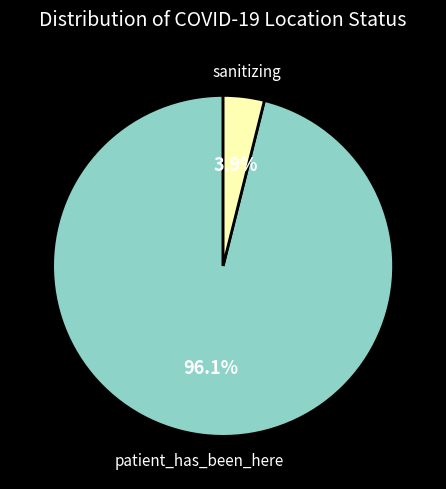

Between patient_has_been_here and sanitizing, which is larger?

patient_has_been_here